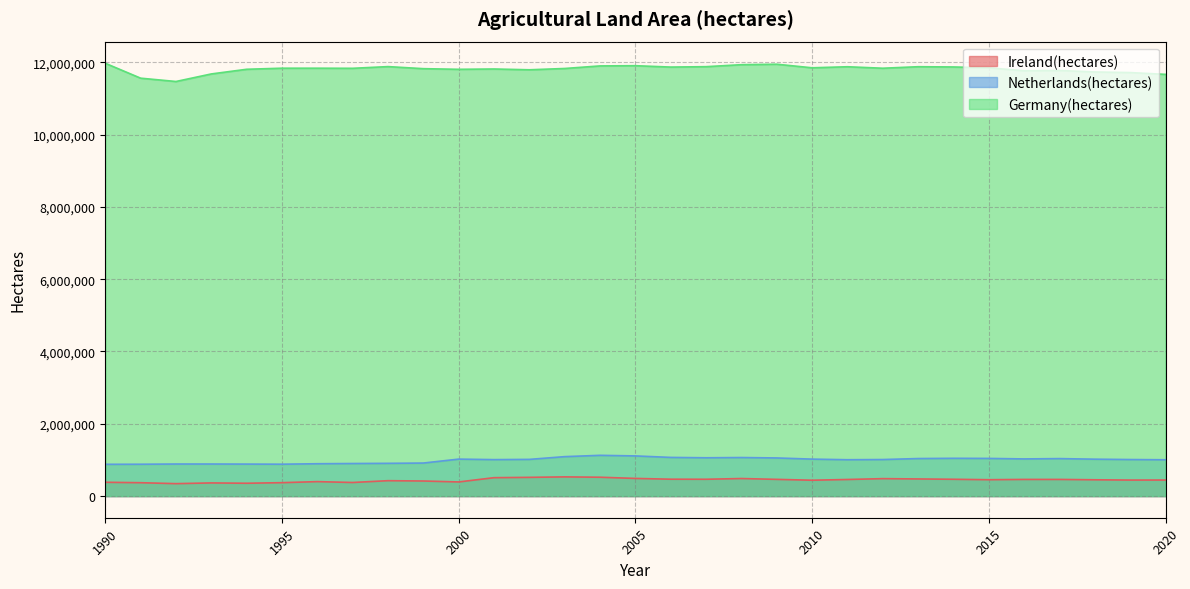

Reading left to right, extract all data points from this chart.

Ireland(hectares): 1990=382200	1991=370200	1992=344200	1993=364200	1994=355200	1995=371200	1996=400200	1997=376200	1998=426200	1999=417200	2000=391200	2001=509200	2002=518200	2003=531230	2004=521650	2005=488690	2006=467080	2007=465450	2008=485650	2009=462590	2010=438840	2011=459140	2012=482610	2013=474040	2014=465180	2015=453000	2016=461000	2017=461000	2018=451000	2019=443000	2020=444000
Netherlands(hectares): 1990=879000	1991=881000	1992=887000	1993=887000	1994=885000	1995=882000	1996=895000	1997=901000	1998=906000	1999=914000	2000=1022700	2001=1008800	2002=1015200	2003=1091100	2004=1127500	2005=1111000	2006=1069800	2007=1059800	2008=1066600	2009=1054700	2010=1022600	2011=1006000	2012=1011000	2013=1038400	2014=1045000	2015=1042000	2016=1028000	2017=1037000	2018=1021000	2019=1011100	2020=1004830
Germany(hectares): 1990=11971000	1991=11559000	1992=11467000	1993=11676000	1994=11805000	1995=11835000	1996=11835000	1997=11832000	1998=11879000	1999=11822000	2000=11804000	2001=11813000	2002=11791000	2003=11827000	2004=11898000	2005=11904000	2006=11866000	2007=11877000	2008=11932000	2009=11945000	2010=11846000	2011=11875000	2012=11834000	2013=11876000	2014=11869000	2015=11846000	2016=11763000	2017=11772000	2018=11731000	2019=11714000	2020=11664000